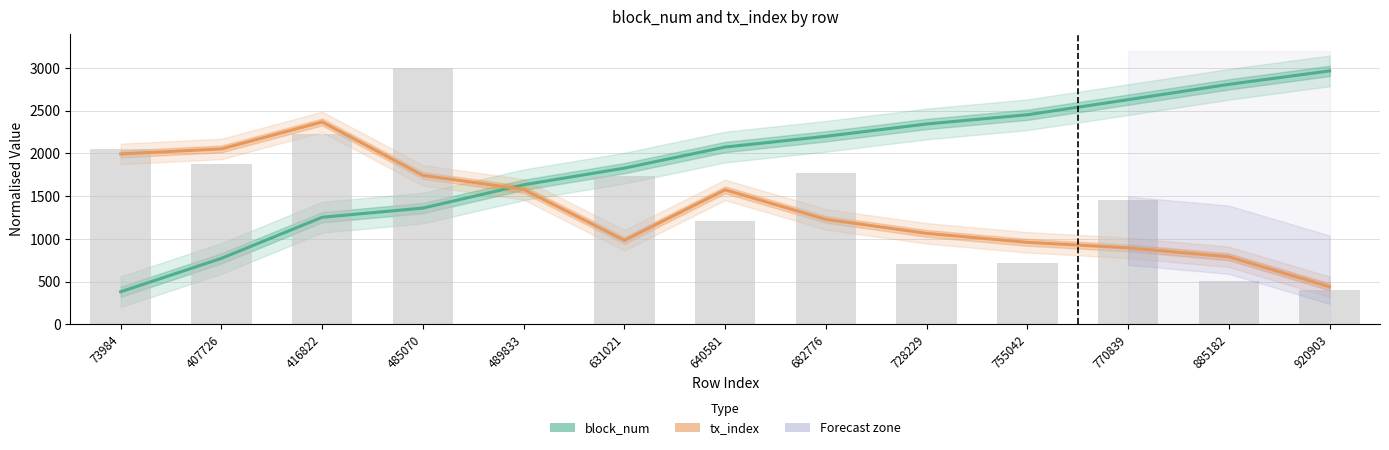

List the labels in order of block_num (normalised) value, smallest first.

73984, 407726, 416822, 485070, 489833, 631021, 640581, 682776, 728229, 755042, 770839, 885182, 920903